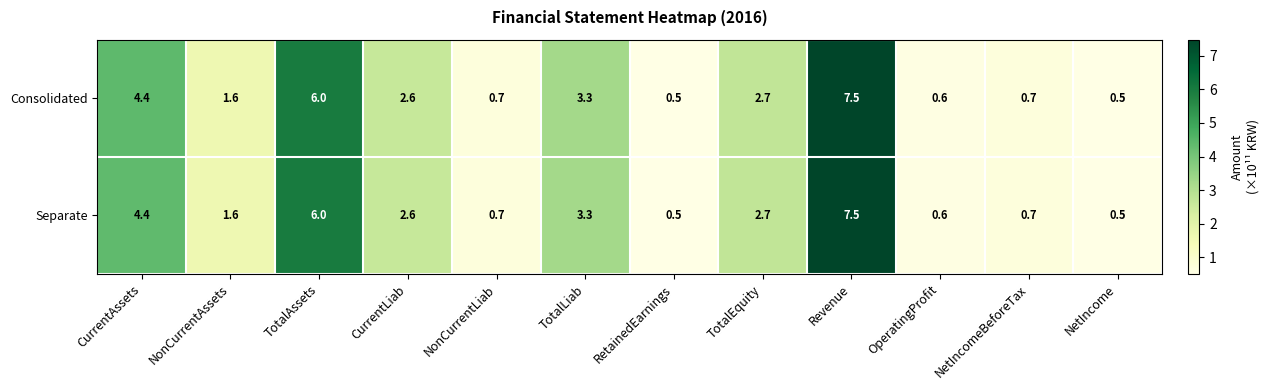

What is the minimum value for Separate?

0.5